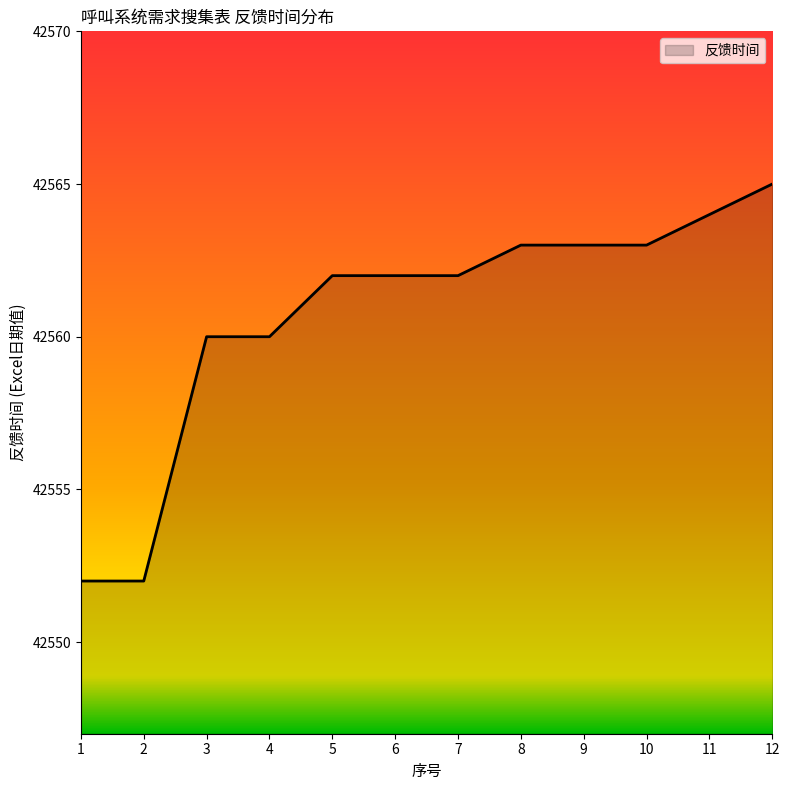

Reading right to left, extract all data points from this chart.

42565	42564	42563	42563	42563	42562	42562	42562	42560	42560	42552	42552